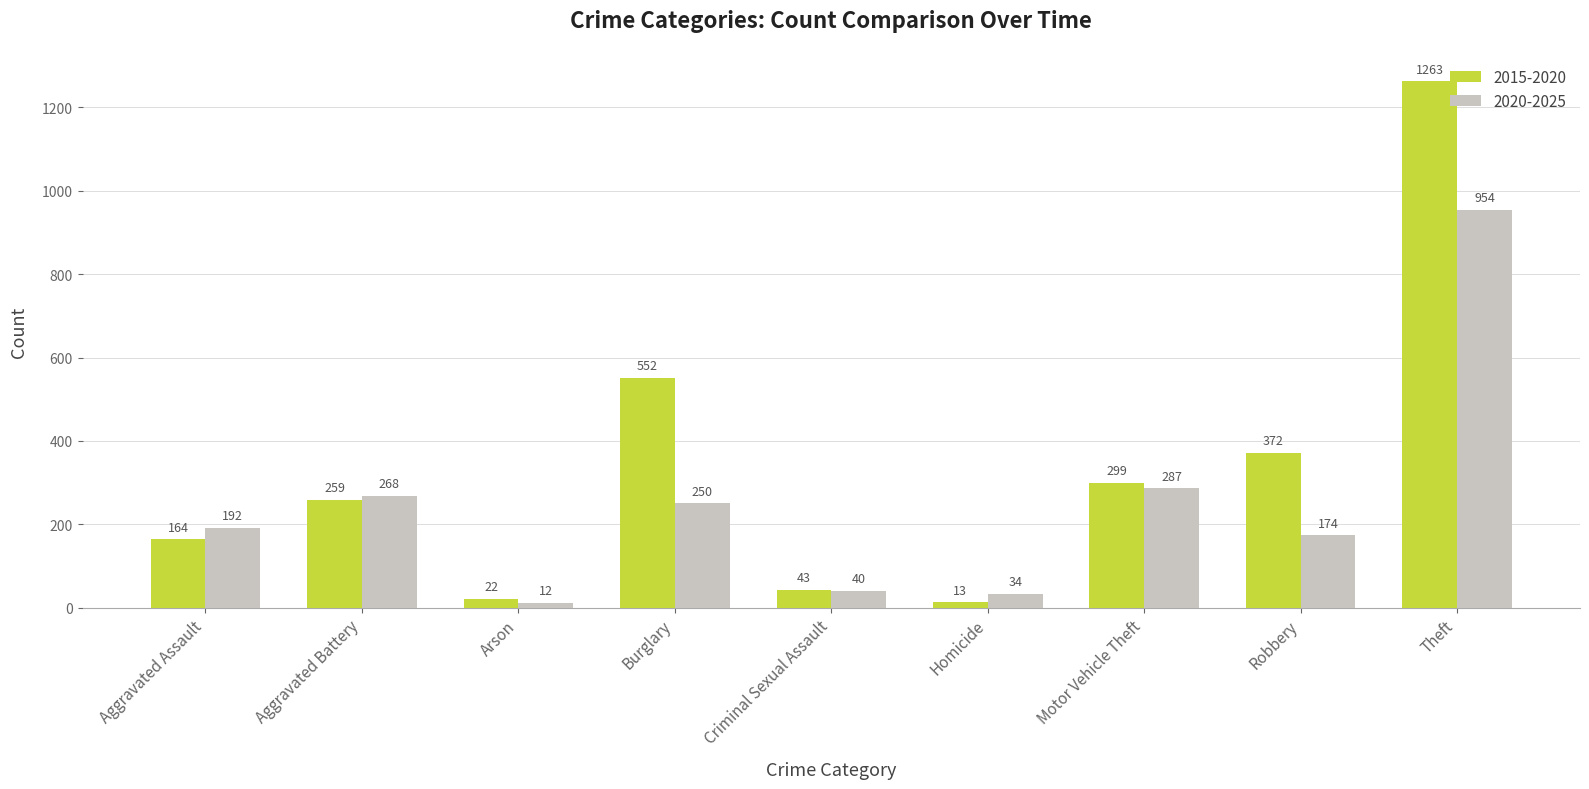

List the labels in order of 2015-2020 value, largest first.

Theft, Burglary, Robbery, Motor Vehicle Theft, Aggravated Battery, Aggravated Assault, Criminal Sexual Assault, Arson, Homicide